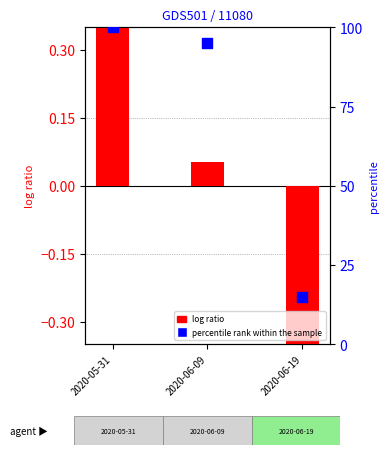

Which series has the largest Y range (max minus min)?

percentile rank within the sample